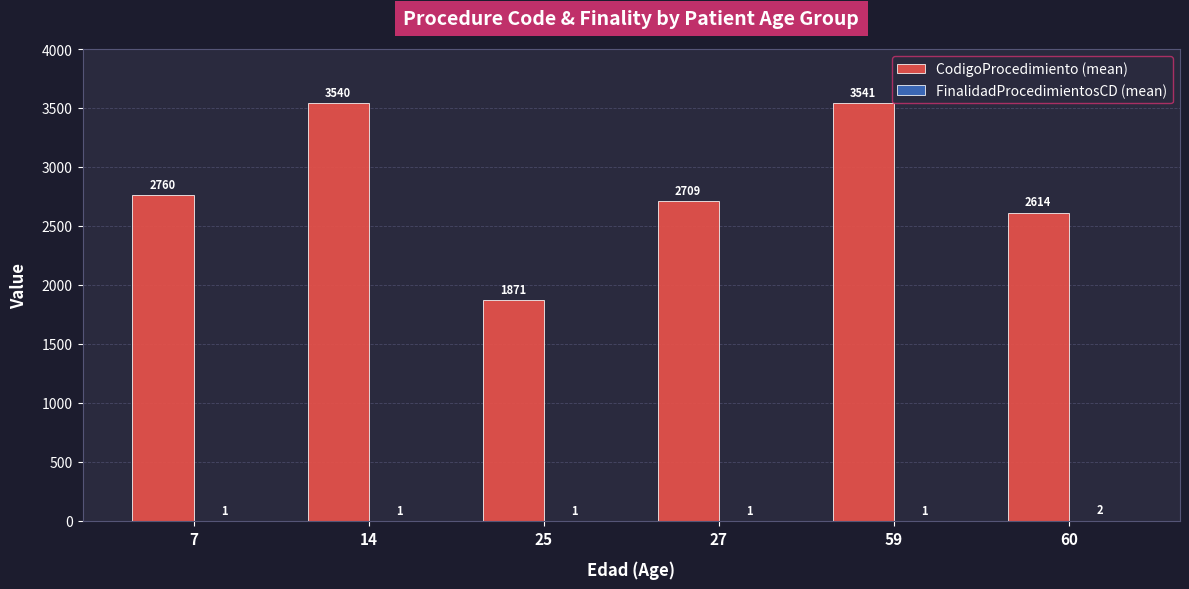

Which series has the largest total across all categories?

CodigoProcedimiento (mean)